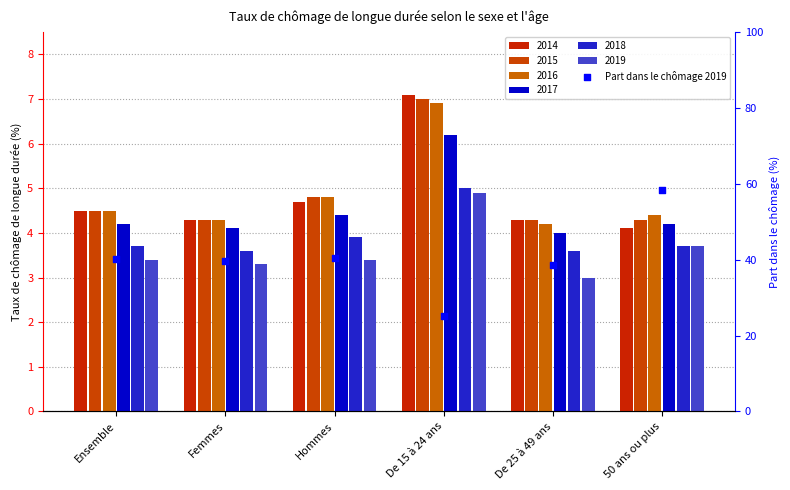

What is the ratio of the value at Ensemble to the value at De 25 à 49 ans?

1.0